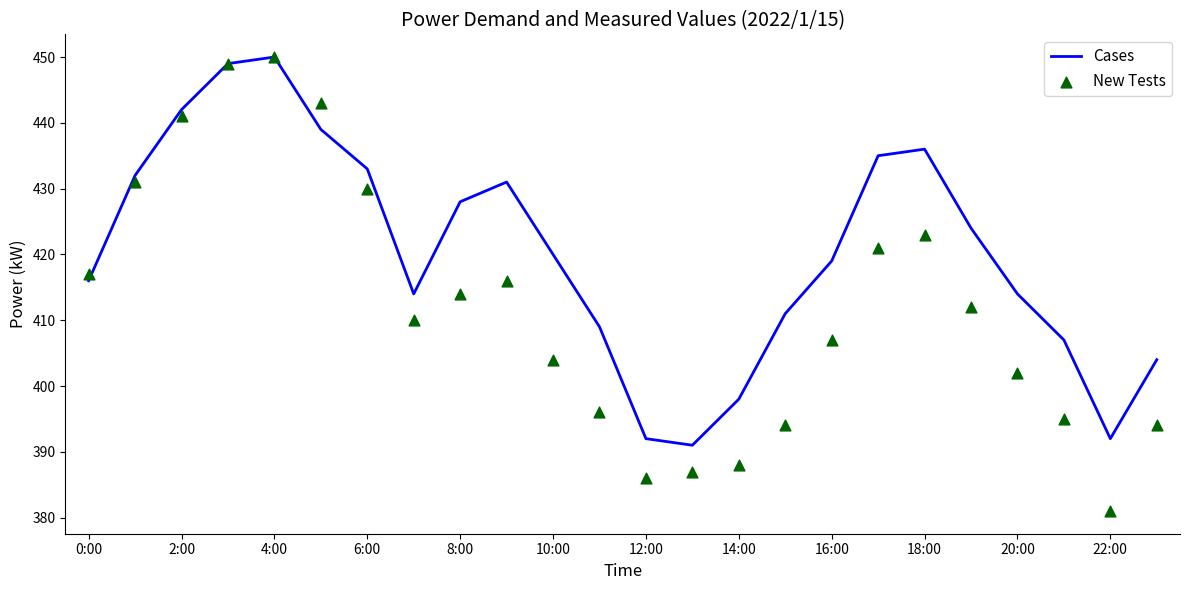

Which series has the largest Y range (max minus min)?

New Tests